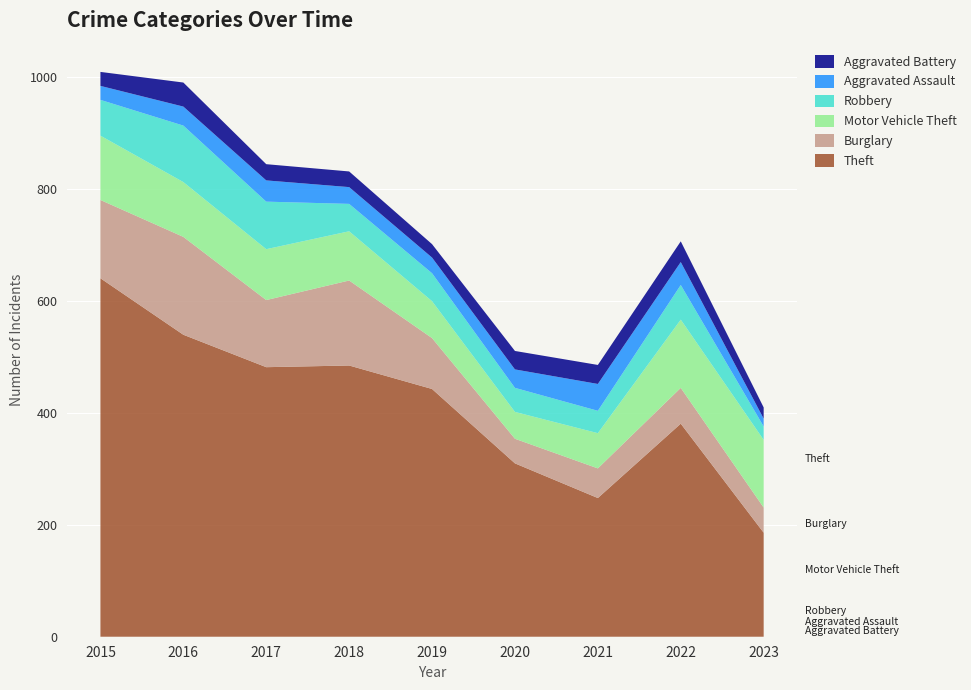

Reading left to right, list all the values displayed in this chart.

Theft: 2015=641	2016=540	2017=482	2018=485	2019=443	2020=310	2021=248	2022=381	2023=186
Burglary: 2015=140	2016=175	2017=120	2018=152	2019=91	2020=44	2021=53	2022=64	2023=45
Motor Vehicle Theft: 2015=115	2016=98	2017=91	2018=88	2019=66	2020=48	2021=63	2022=122	2023=121
Robbery: 2015=64	2016=101	2017=85	2018=49	2019=50	2020=43	2021=40	2022=62	2023=24
Aggravated Assault: 2015=25	2016=34	2017=38	2018=30	2019=28	2020=33	2021=48	2022=41	2023=14
Aggravated Battery: 2015=25	2016=43	2017=29	2018=28	2019=24	2020=33	2021=34	2022=37	2023=20